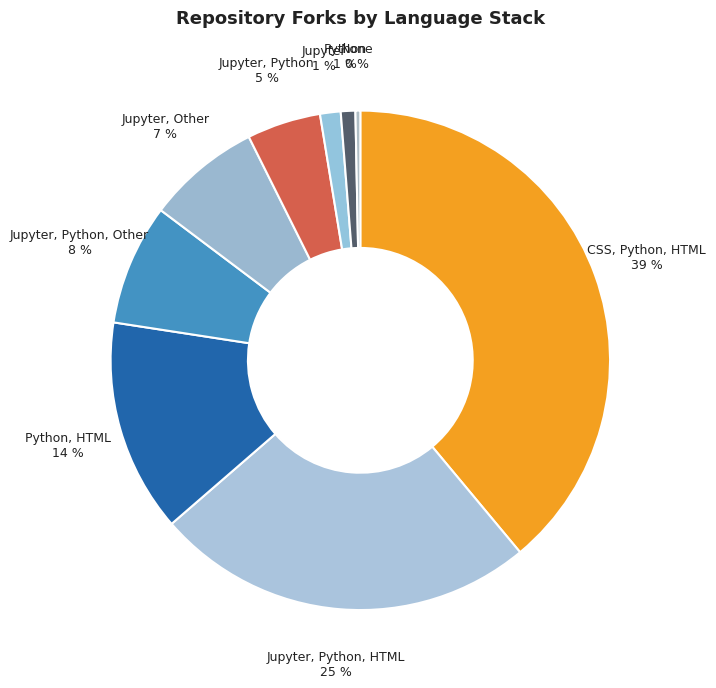

Do Python and CSS, Python, HTML together represent more than half of the pie?

No